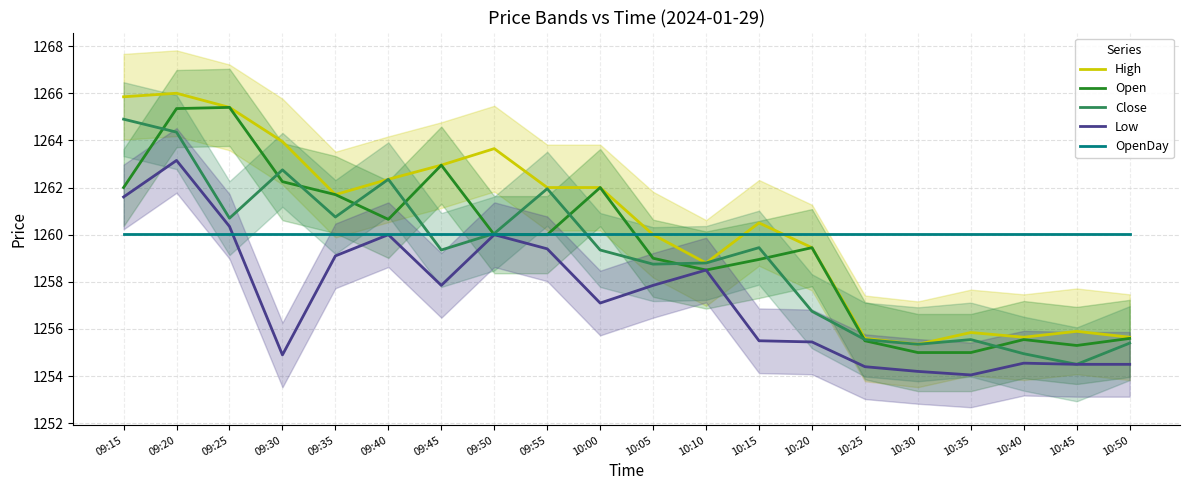

True or false: OpenDay has more than 1 interior local peaks.

False